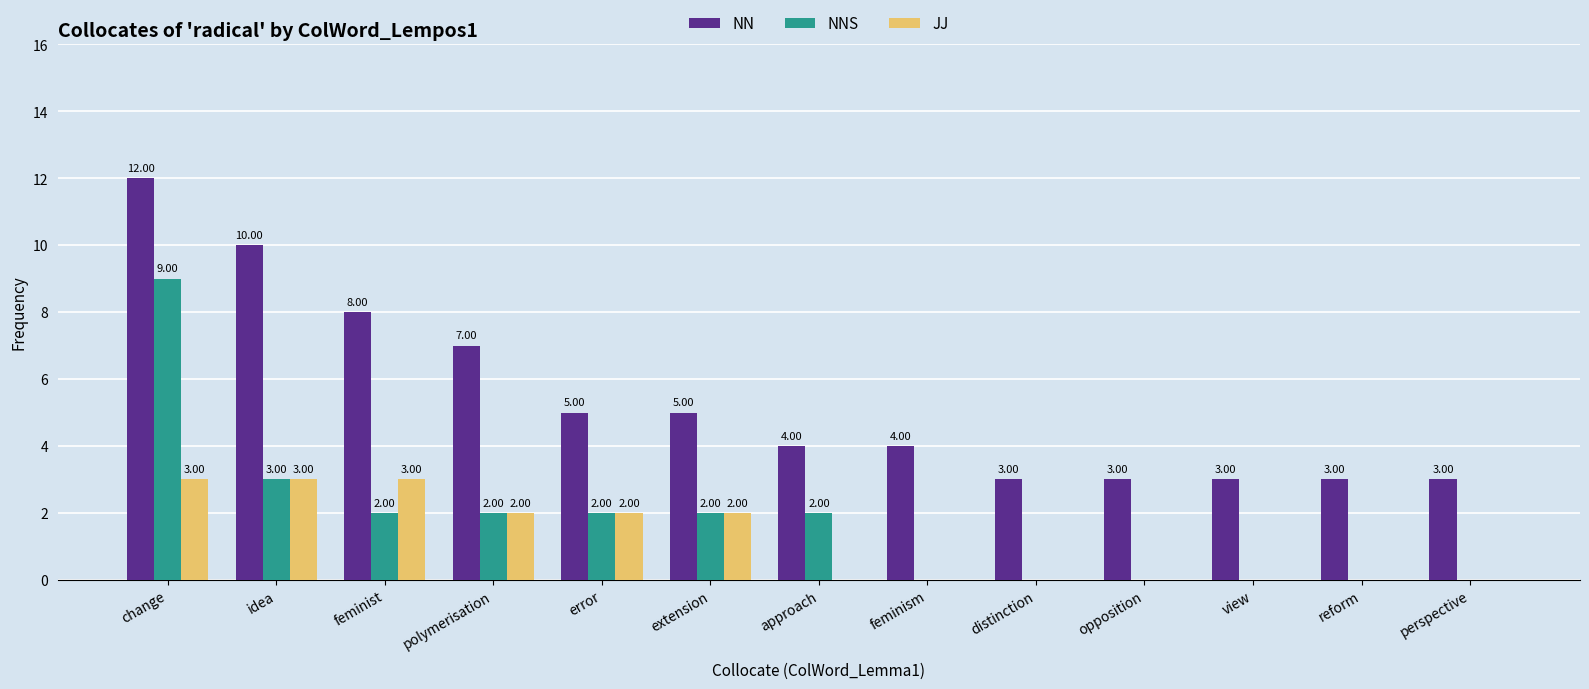

Are the bars horizontal?

No